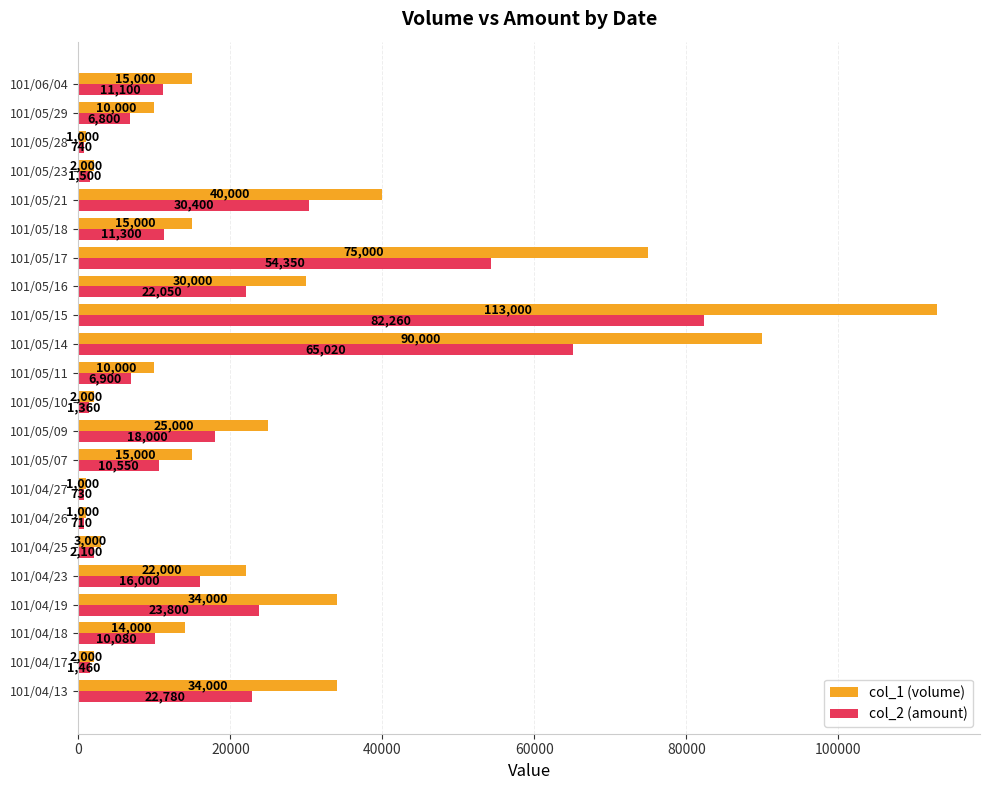

Between 101/04/25 and 101/04/27, which series saw the biggest shift?

col_1 (volume)